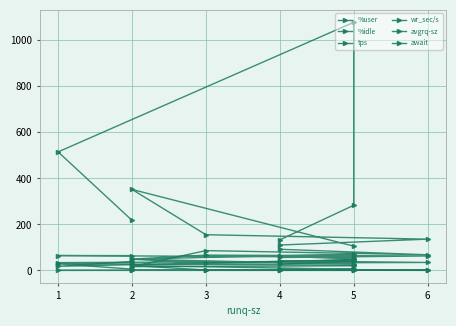

How many lines are shown in the chart?

6